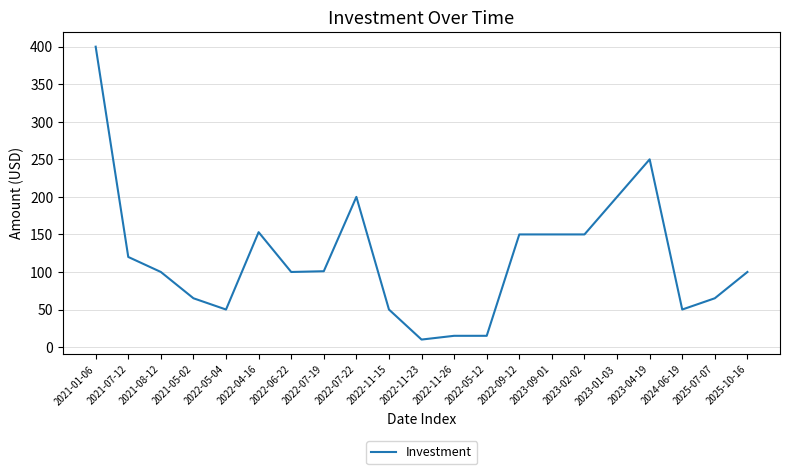

What is the difference between the maximum and minimum values?

390